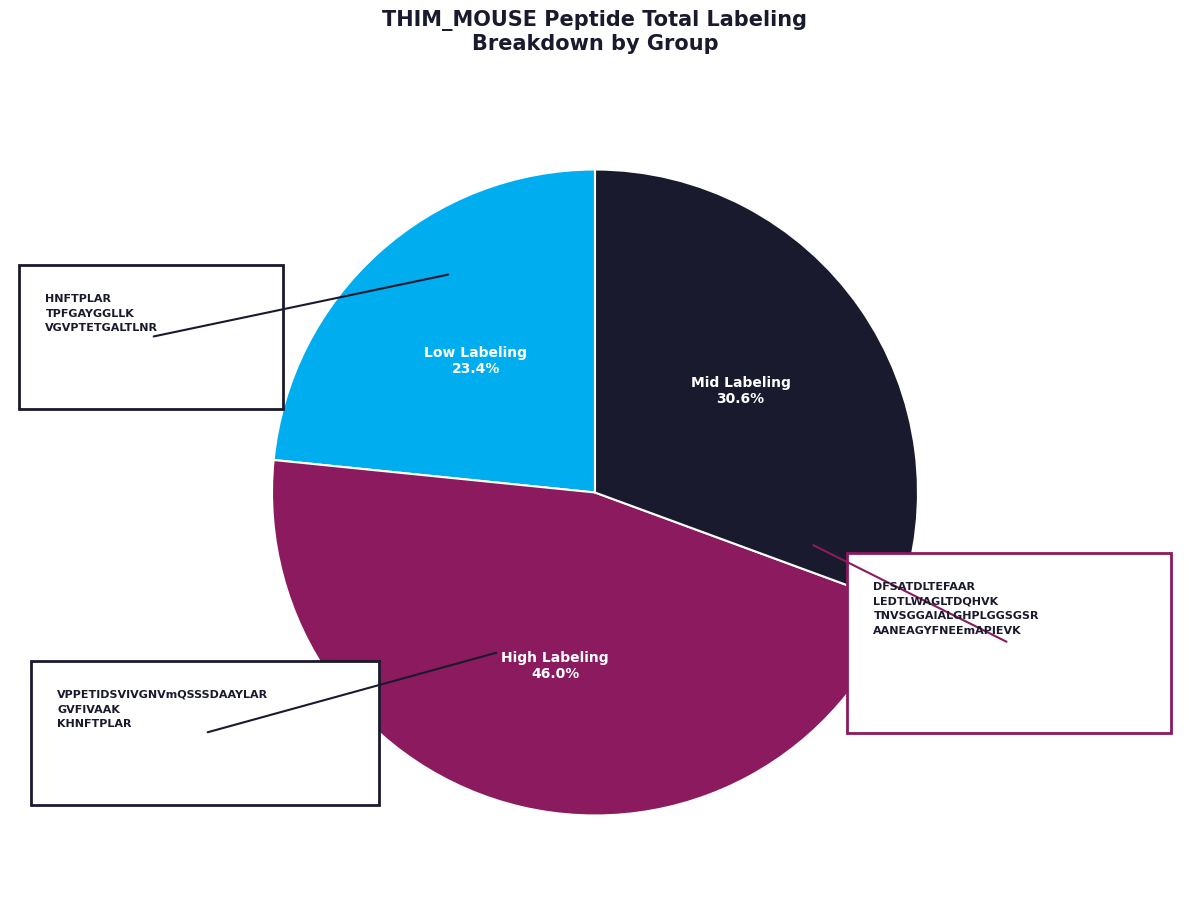

What is the ratio of the value at High Labeling 46.0% to the value at Mid Labeling 30.6%?

1.5